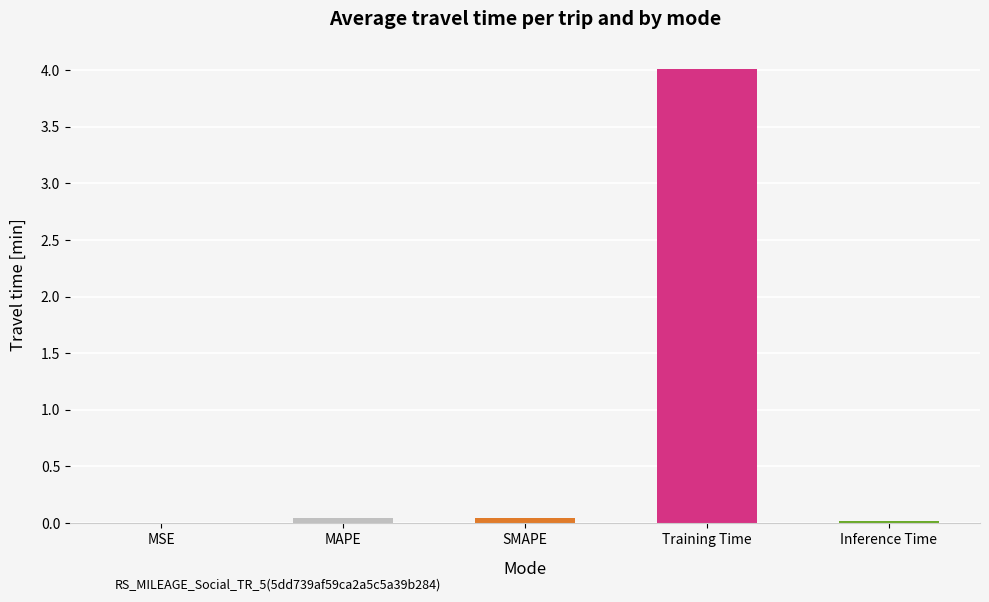

Between SMAPE and Training Time, which is larger?

Training Time